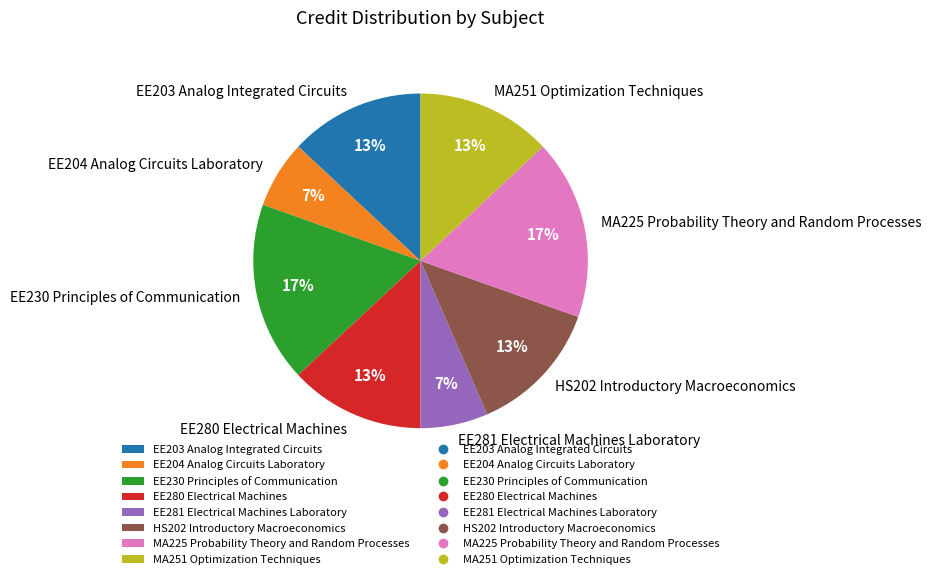

Approximately how many times larger is the value at EE230 Principles of Communication compared to EE203 Analog Integrated Circuits?

1.3